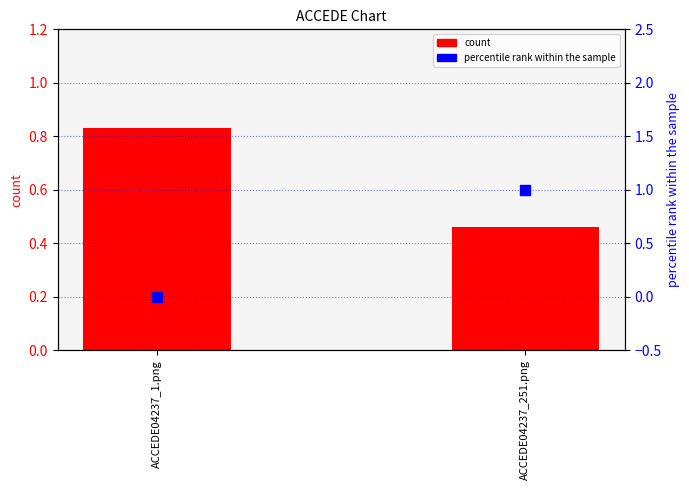

Which series contains the lowest Y value?

percentile rank within the sample